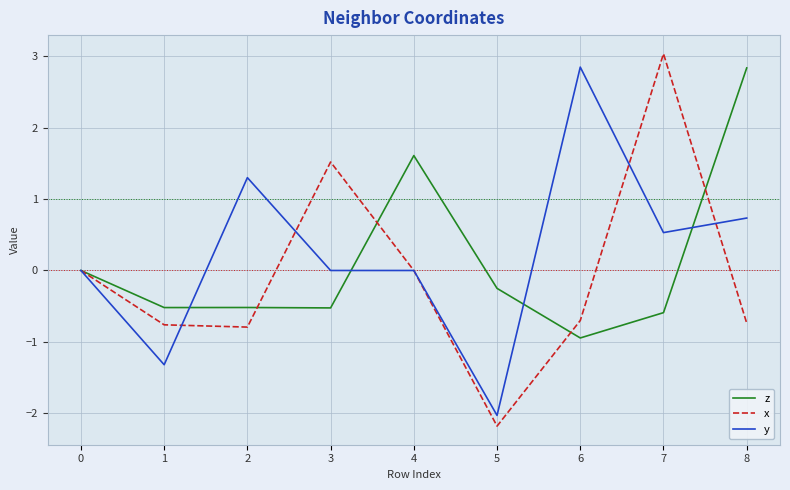

What is the sum of all x values?

-0.6